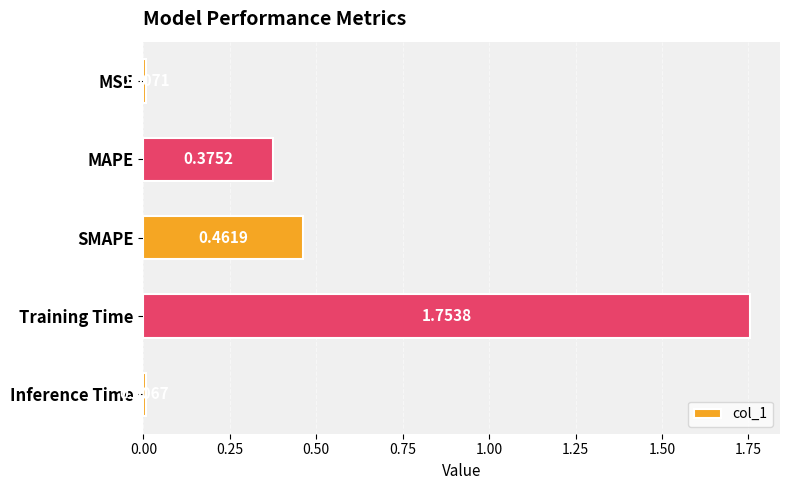

What is the label of the 1st bar from the top?

MSE